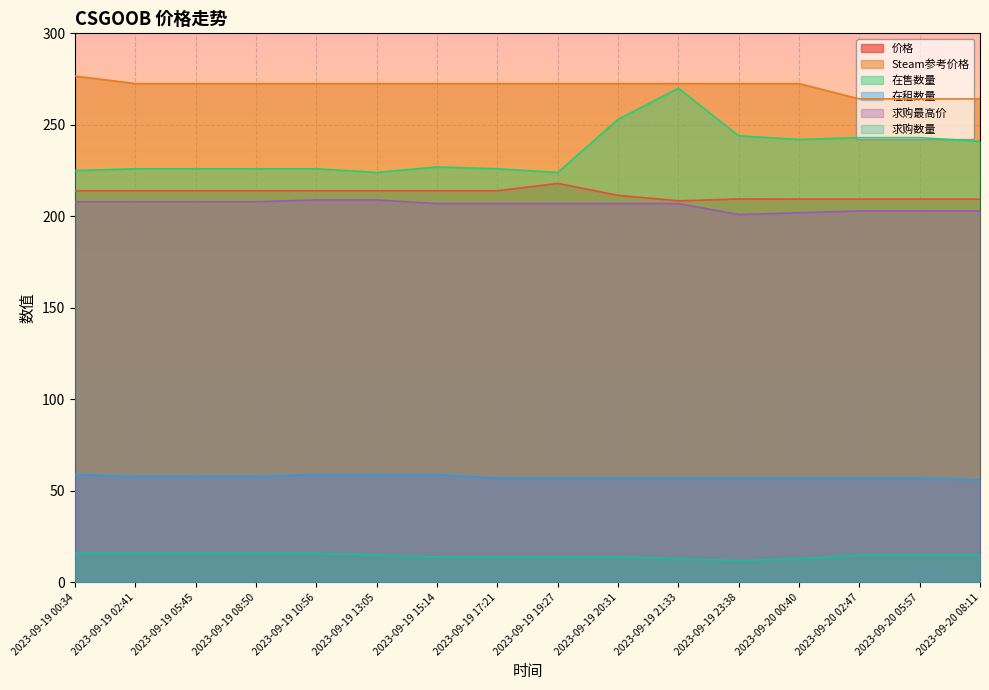

What is the sum of the 价格 values at 2023-09-20 02:47 and 2023-09-19 15:14?

423.4